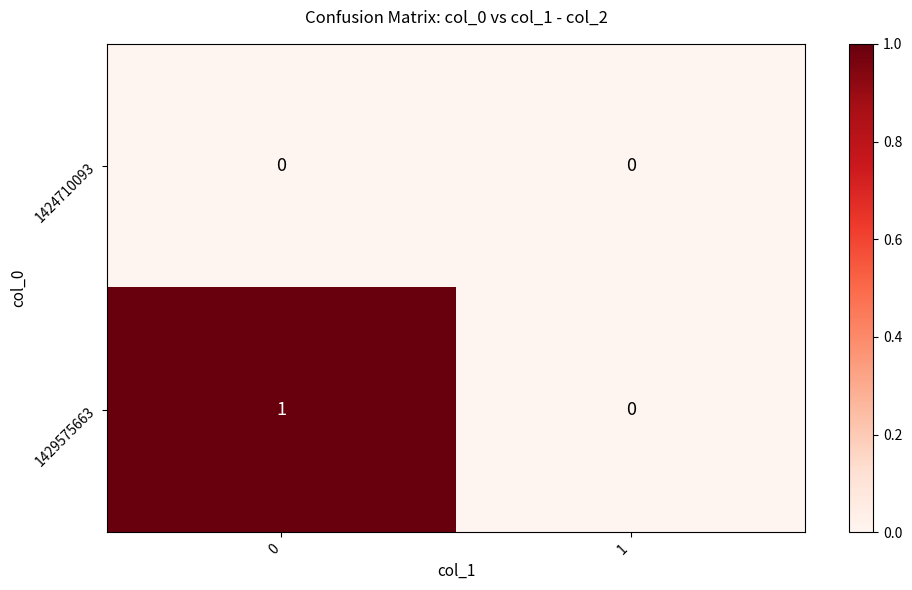

Rank the series by their average value, from lowest to highest.

1424710093, 1429575663